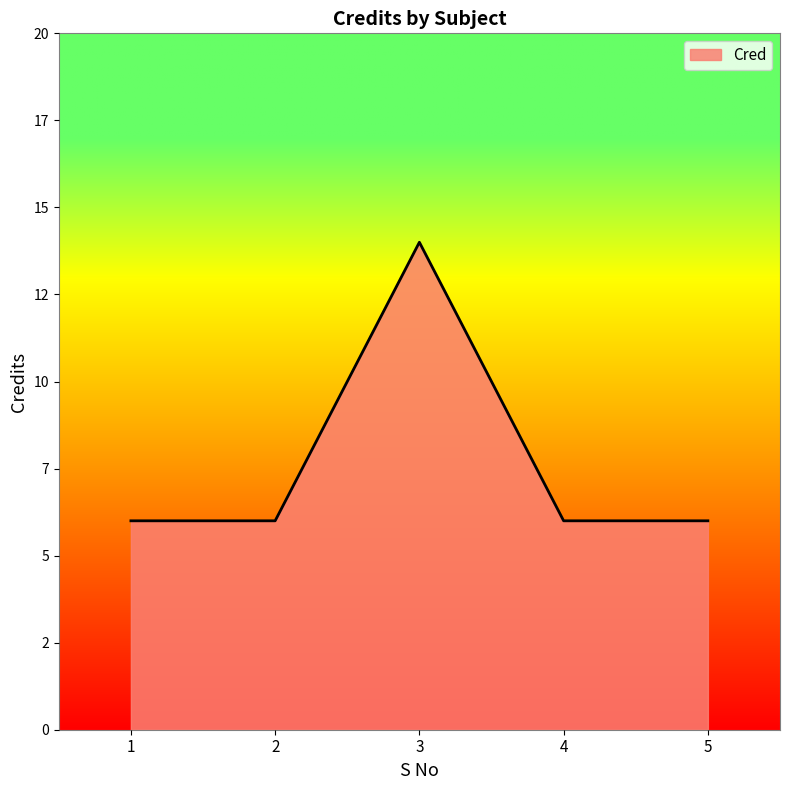

True or false: the data shows 23 at 3.

False